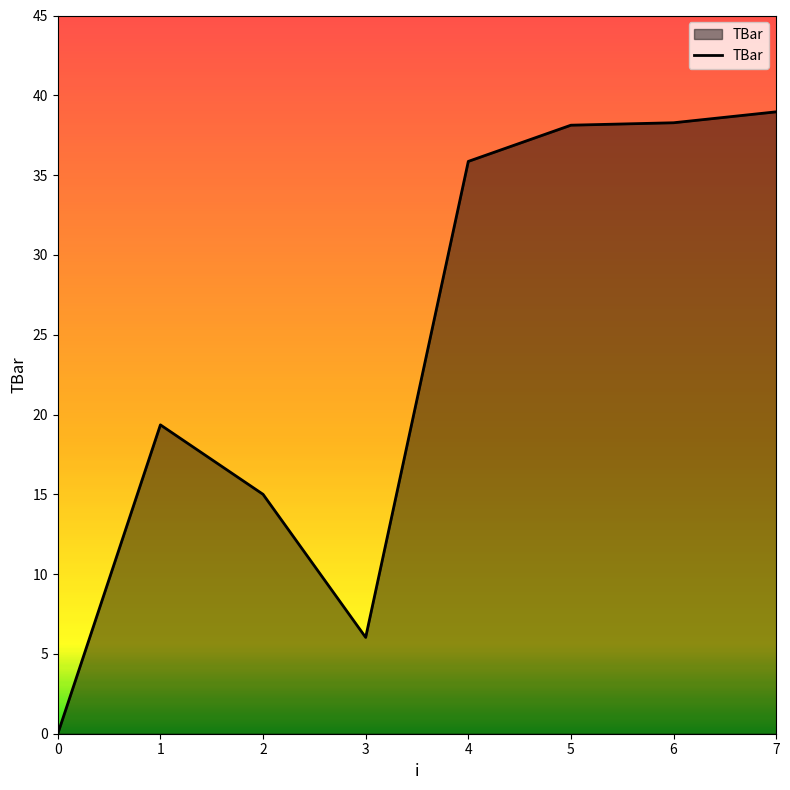

What value does the data have at 7?

39.0